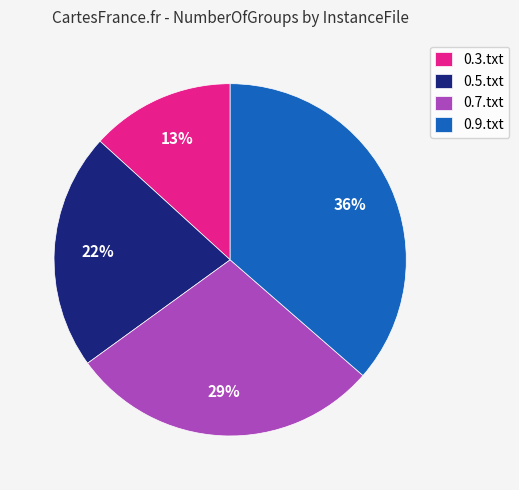

To the nearest percent, what is the combined percentage of 0.9.txt and 0.7.txt?

65%